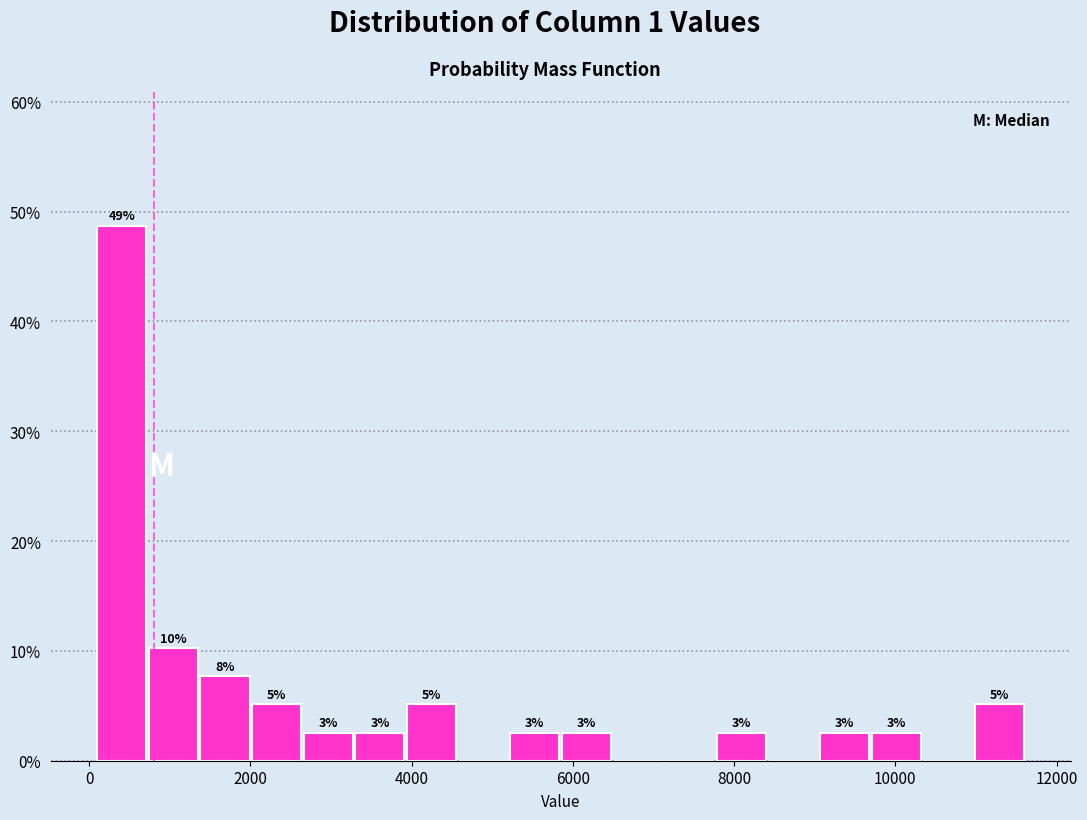

Around what value on the x-axis is the tallest bar? Give the approximate position of its centre, as read against the axis.

400